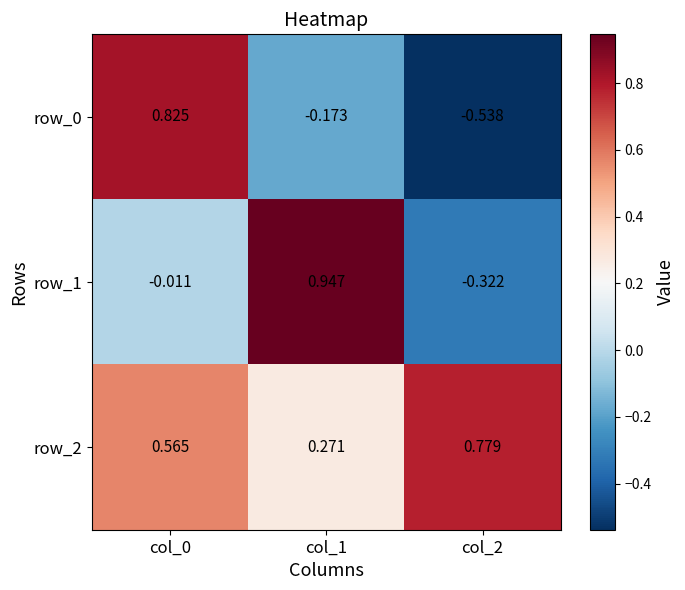

At how many categories does at least one series exceed 0?

3